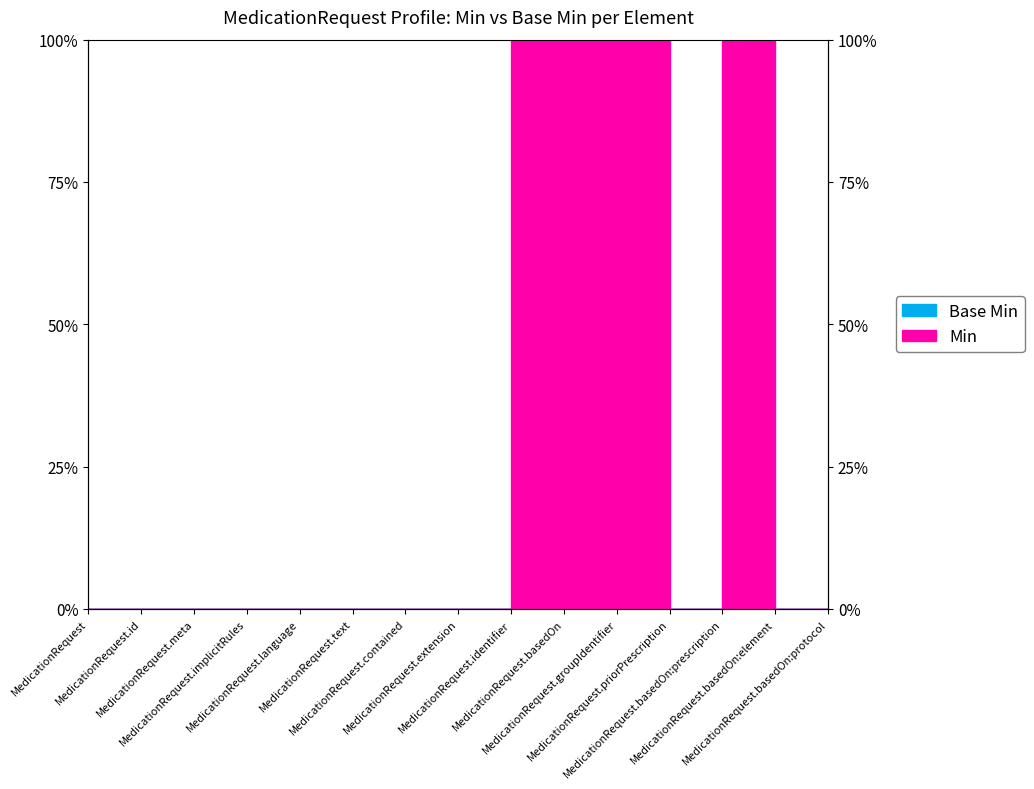

Between MedicationRequest.identifier and MedicationRequest.basedOn:element, which is larger?

MedicationRequest.identifier